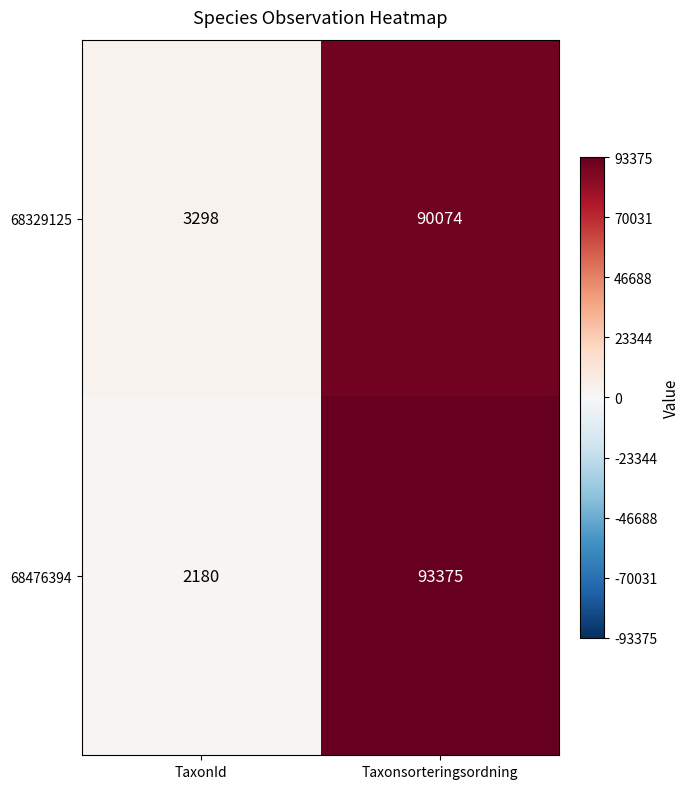

What is the approximate value of 68329125 at TaxonId?

3298